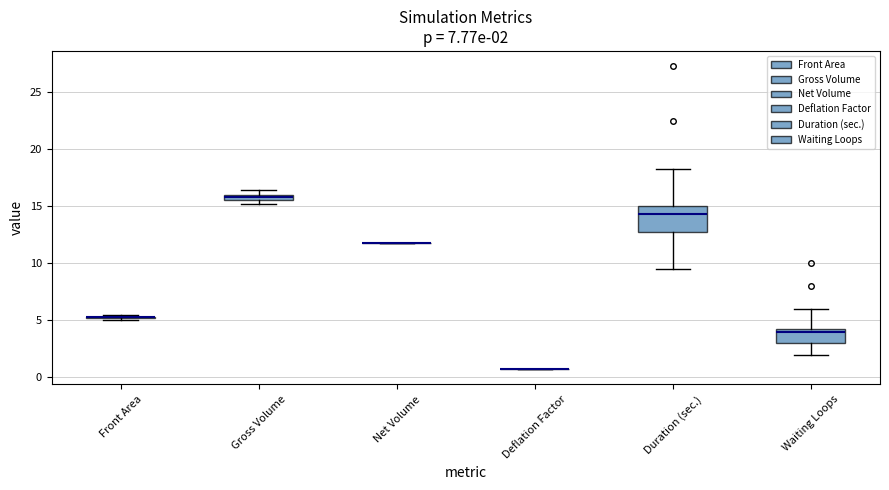

Comparing the boxes themselves (not the whiskers), which one is the tallest?

Duration (sec.)